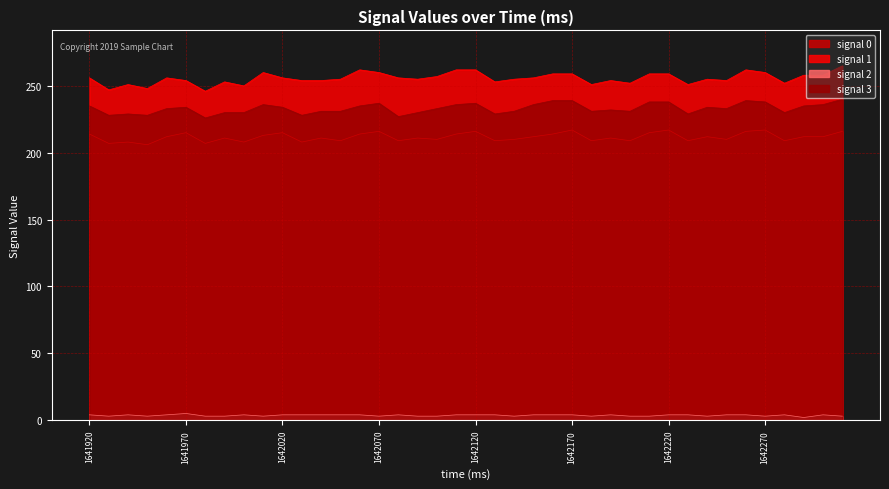

How many categories are shown in the chart?

40